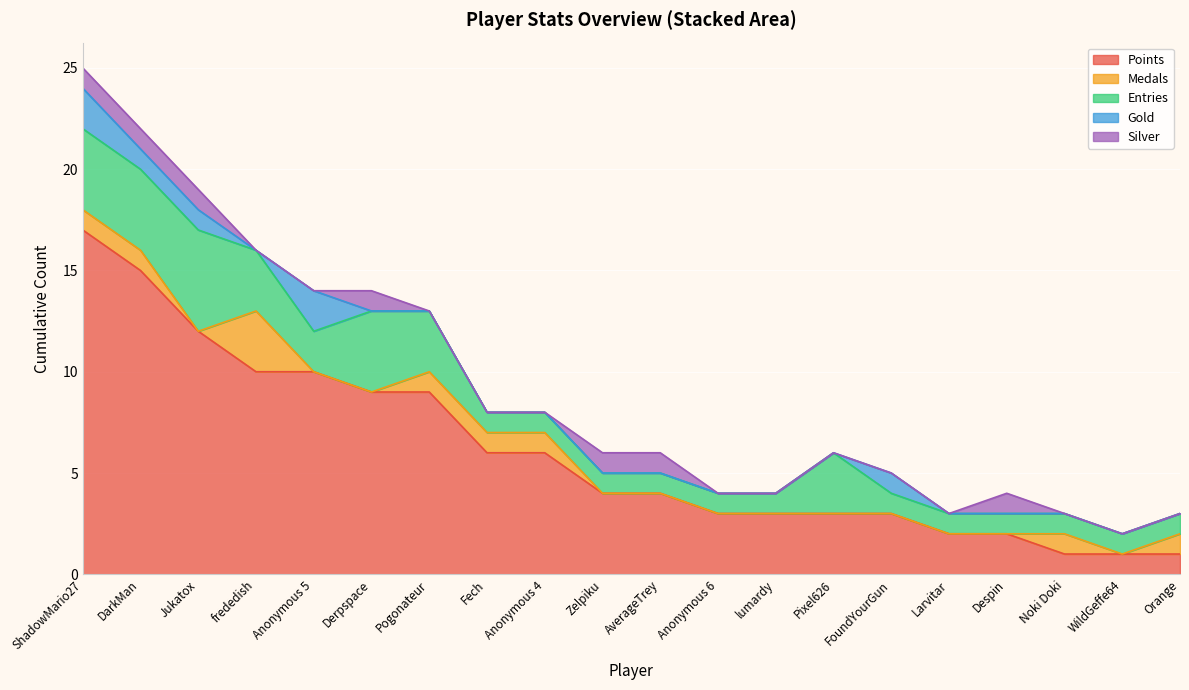

After their last crossing, which series has the higher values: Silver or Gold?

Silver